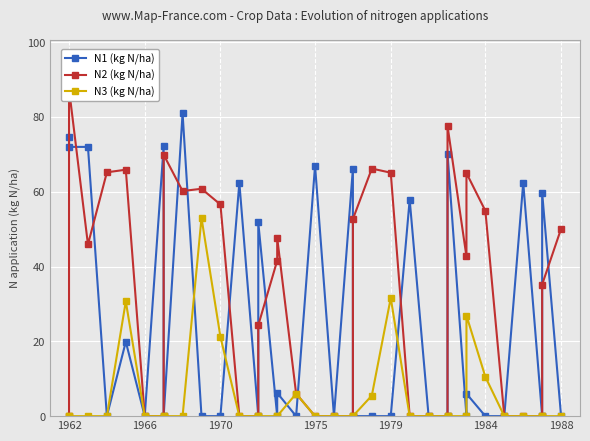

How many intersections are there between N3 (kg N/ha) and N1 (kg N/ha)?

5